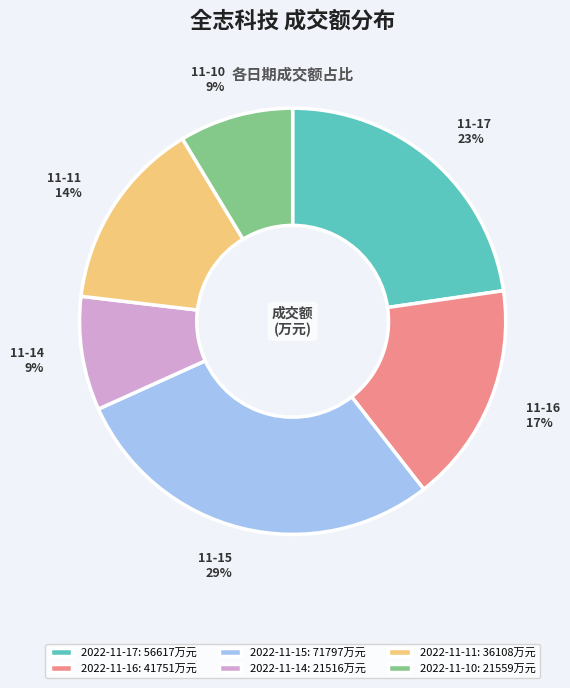

Does 2022-11-10: 21559万元 account for over 50% of the chart?

No